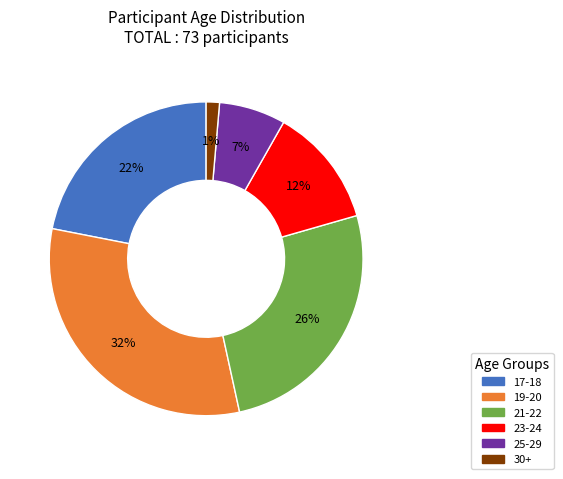

What is the ratio of the value at 23-24 to the value at 21-22?

0.5